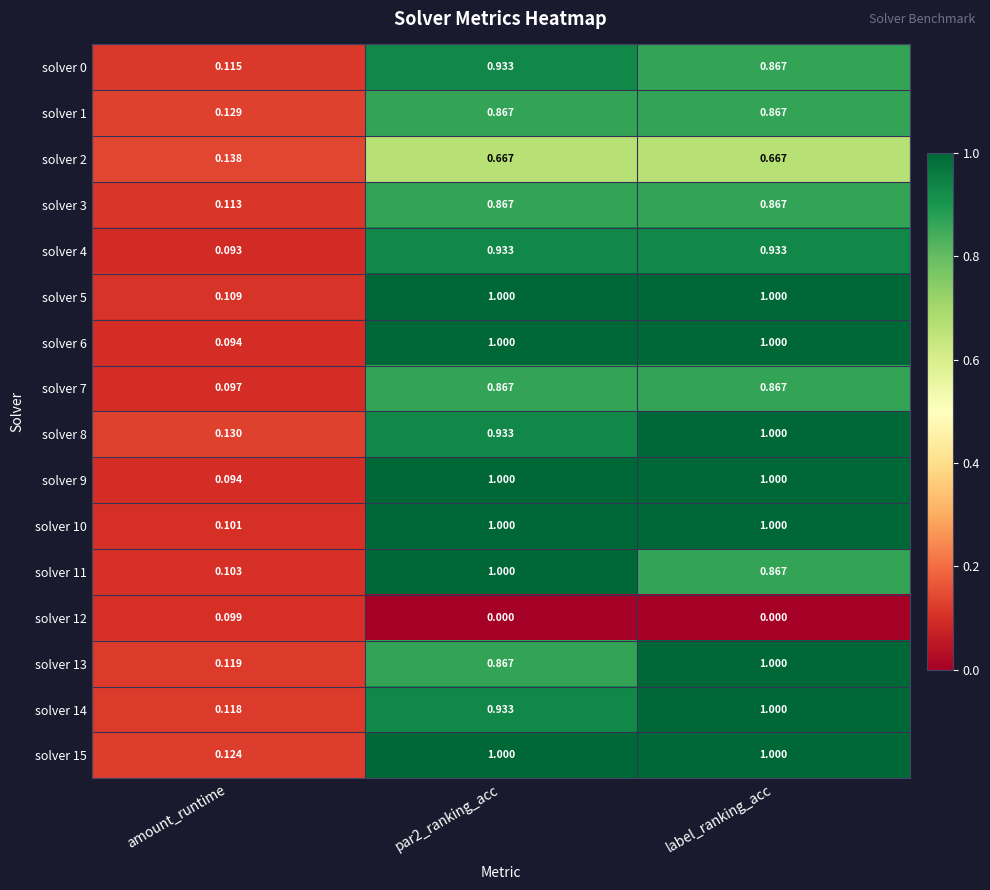

At how many categories does at least one series exceed 0?

3